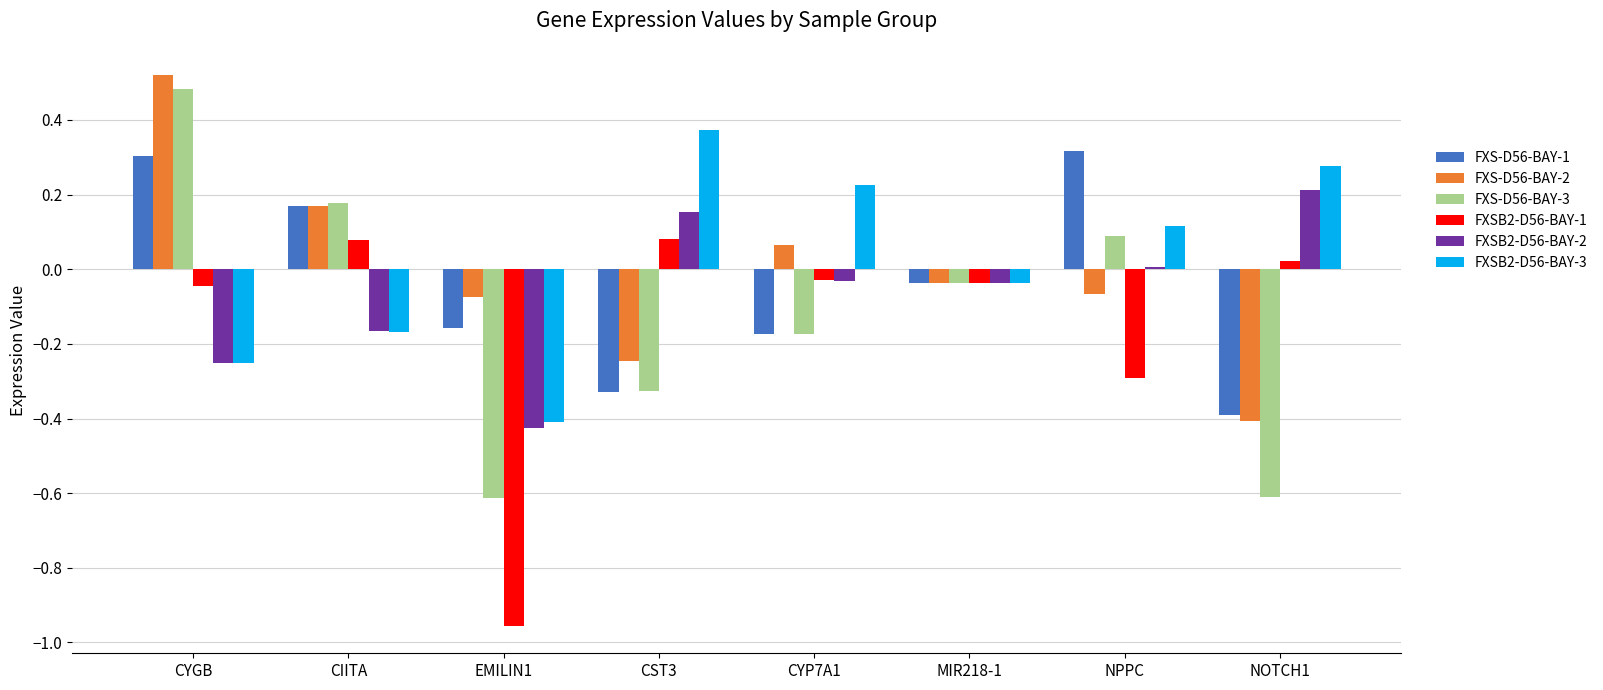

Rank the series by their maximum value, from highest to lowest.

FXS-D56-BAY-2, FXS-D56-BAY-3, FXSB2-D56-BAY-3, FXS-D56-BAY-1, FXSB2-D56-BAY-2, FXSB2-D56-BAY-1